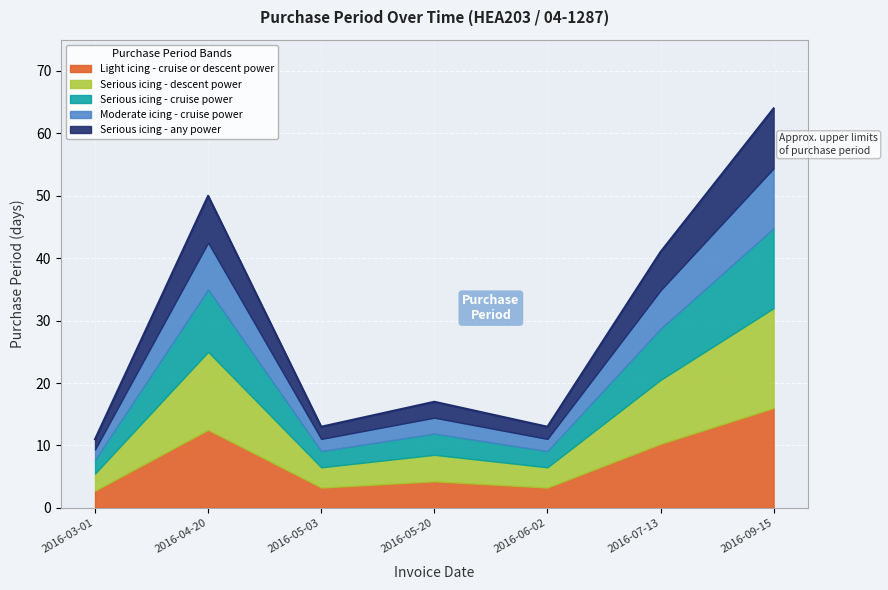

How many interior local peaks (higher than both neighbors) does the data have?

2